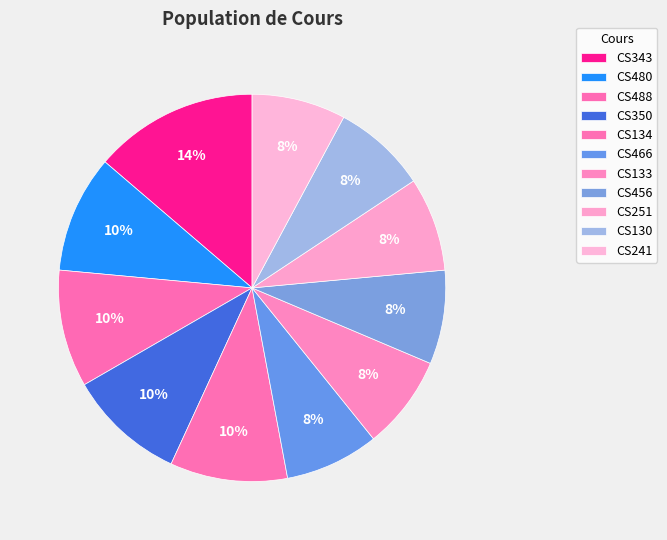

Which category has the smallest portion of the pie?

CS466